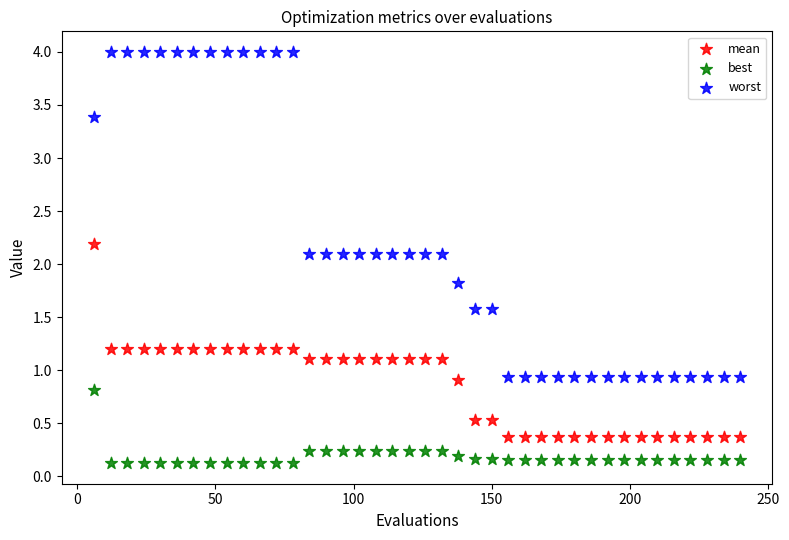

Which series reaches the minimum Y coordinate?

best